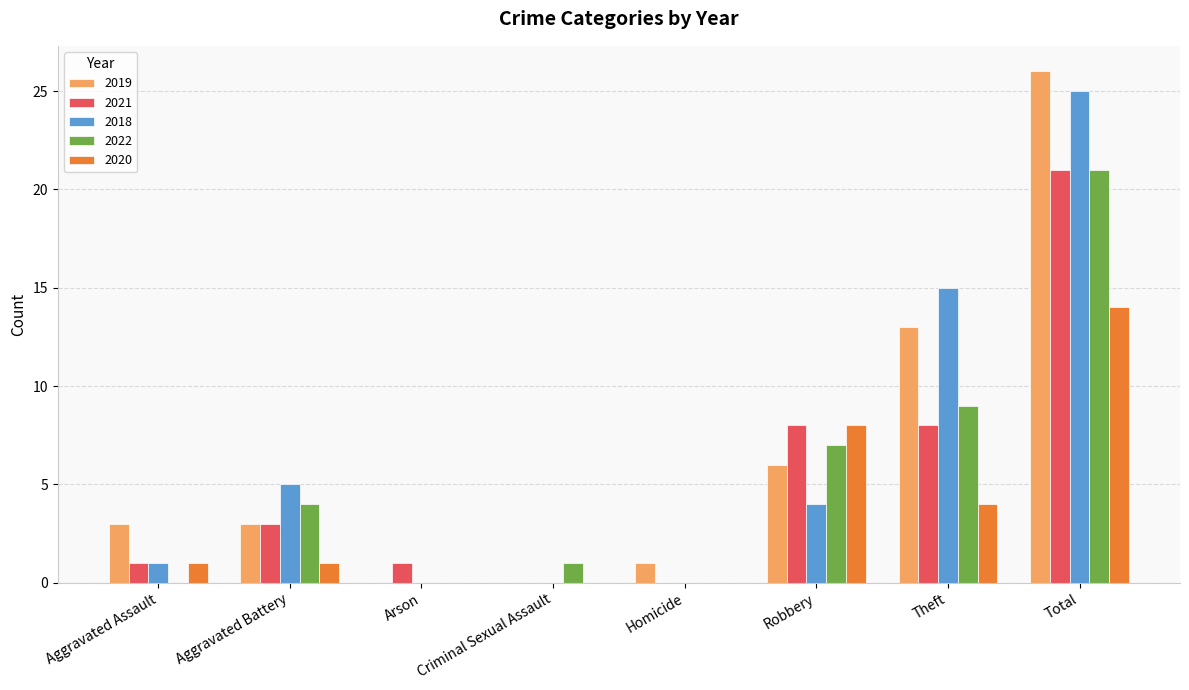

Which series has the widest spread of values?

2019